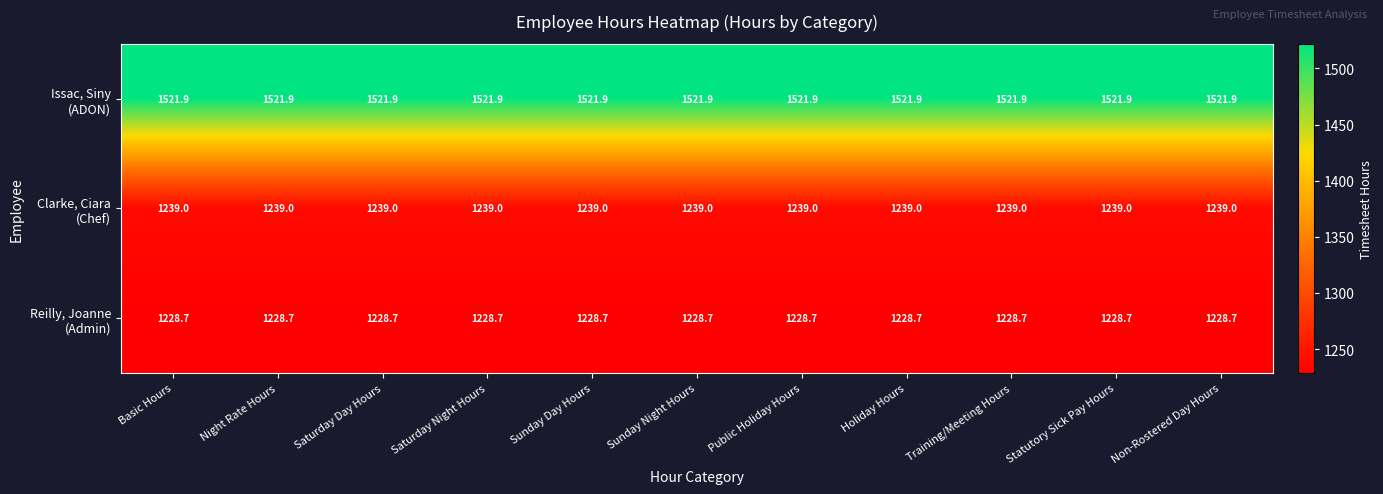

What is the difference between the highest and lowest values at Non-Rostered Day Hours?

293.2